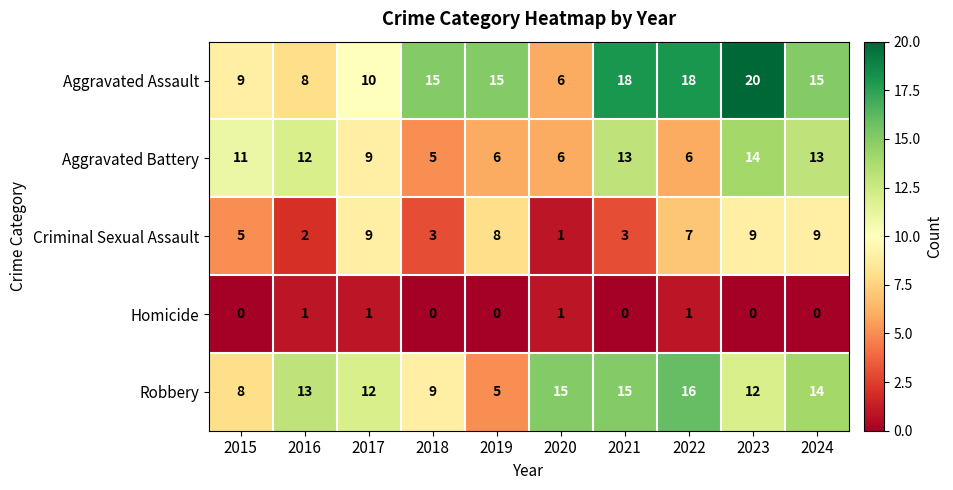

The Homicide series shows 0 at 2024. True or false?

True